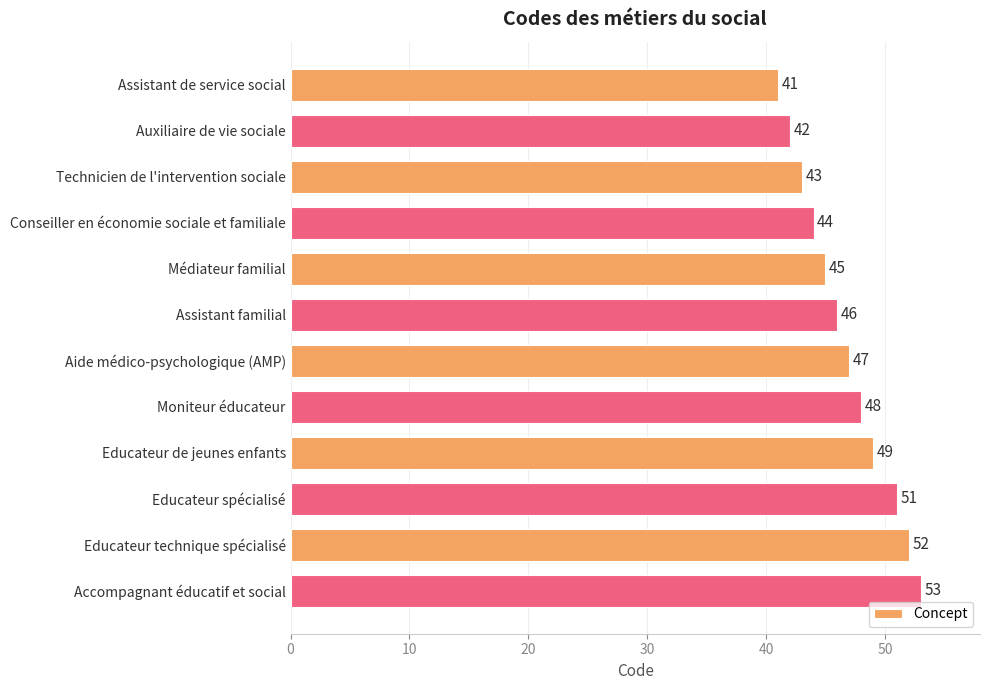

Which has a higher value, Auxiliaire de vie sociale or Médiateur familial?

Médiateur familial